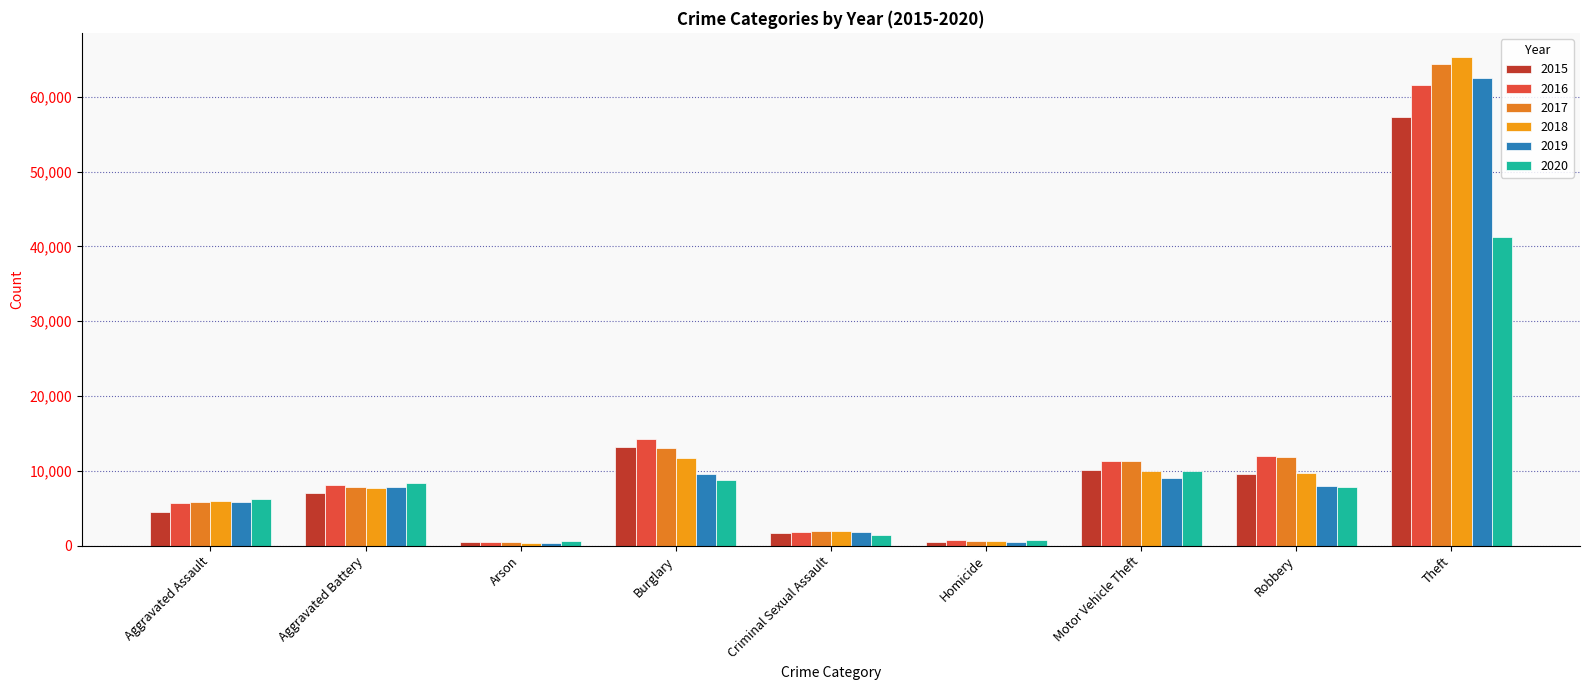

How many data points in 2017 are less than 7845?

4